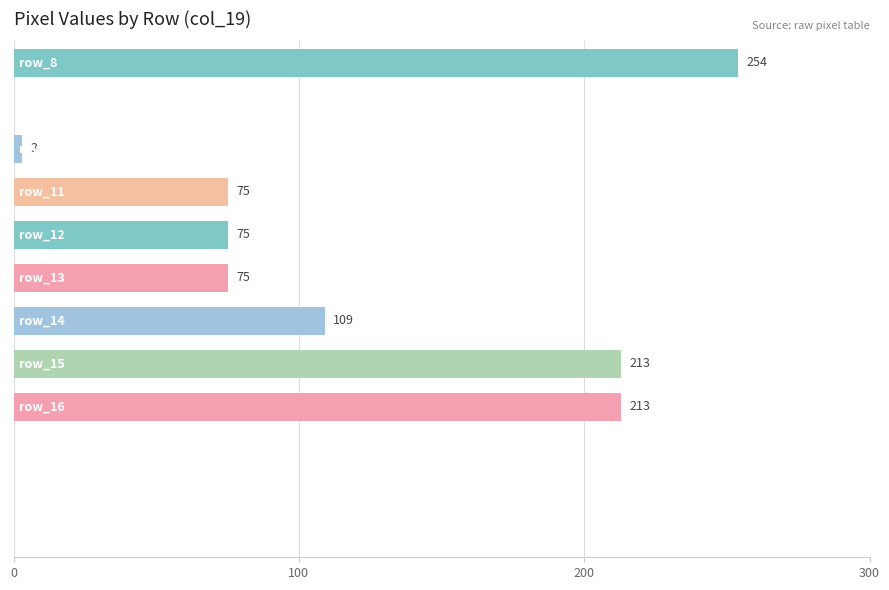

What is the greatest value displayed?

254